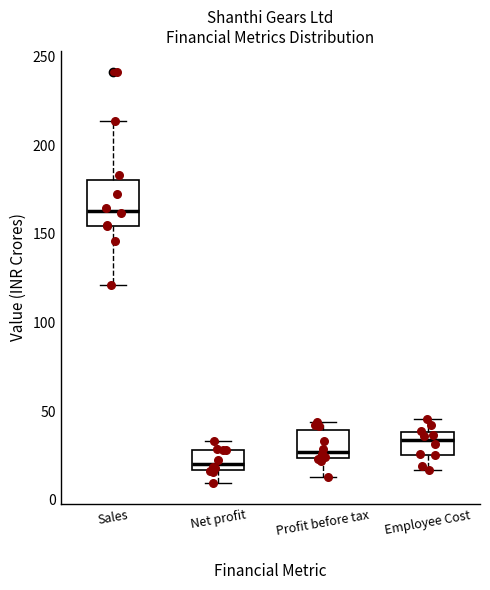

Reading left to right, read every box against the y-axis: the position of its median line, the range the box covers, and the ends of its whiskers. The values are not printed on the chart, so give them approximately, as read against the axis.

Sales: median 165, box 155 to 180, whiskers 120 to 215
Net profit: median 20, box 15 to 30, whiskers 10 to 35
Profit before tax: median 25 (just above the box's lower edge), box 25 to 40, whiskers 15 to 45
Employee Cost: median 35, box 25 to 40, whiskers 15 to 45